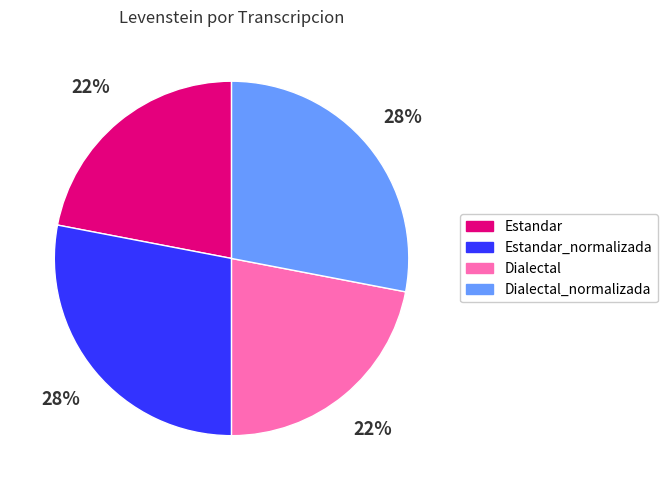

To the nearest percent, what is the difference between the largest and smallest slice percentages?

6%